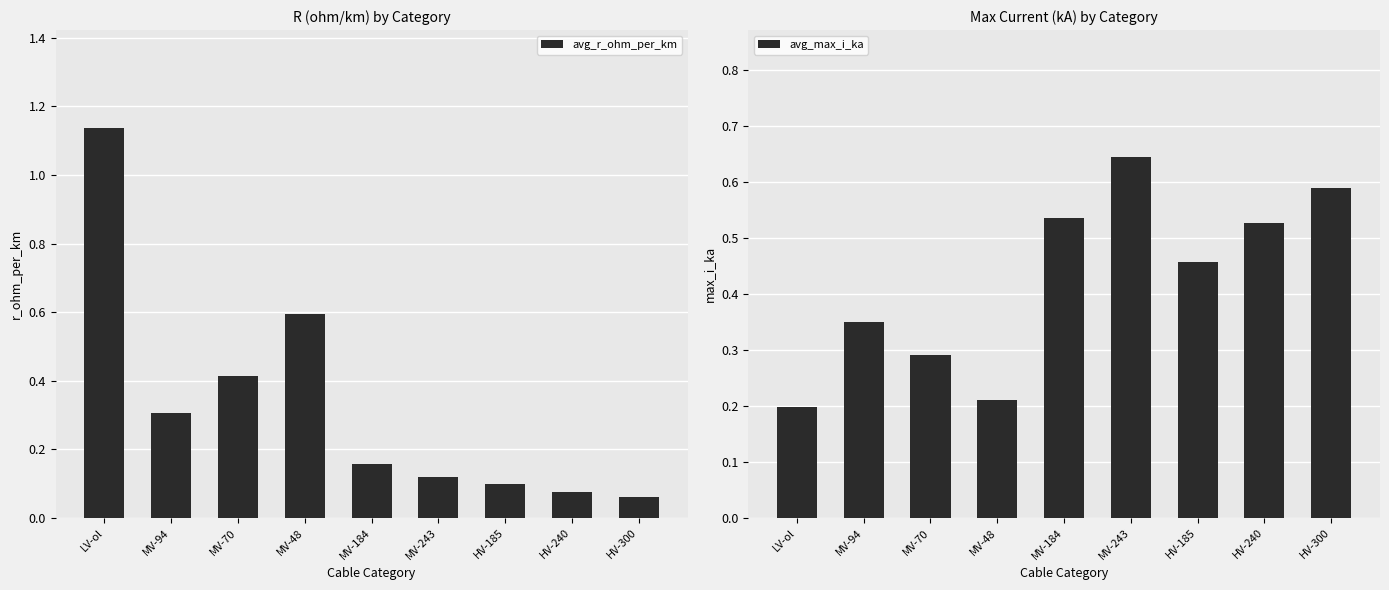

What is the value of the avg_max_i_ka bar at the 6th from the left?

0.6